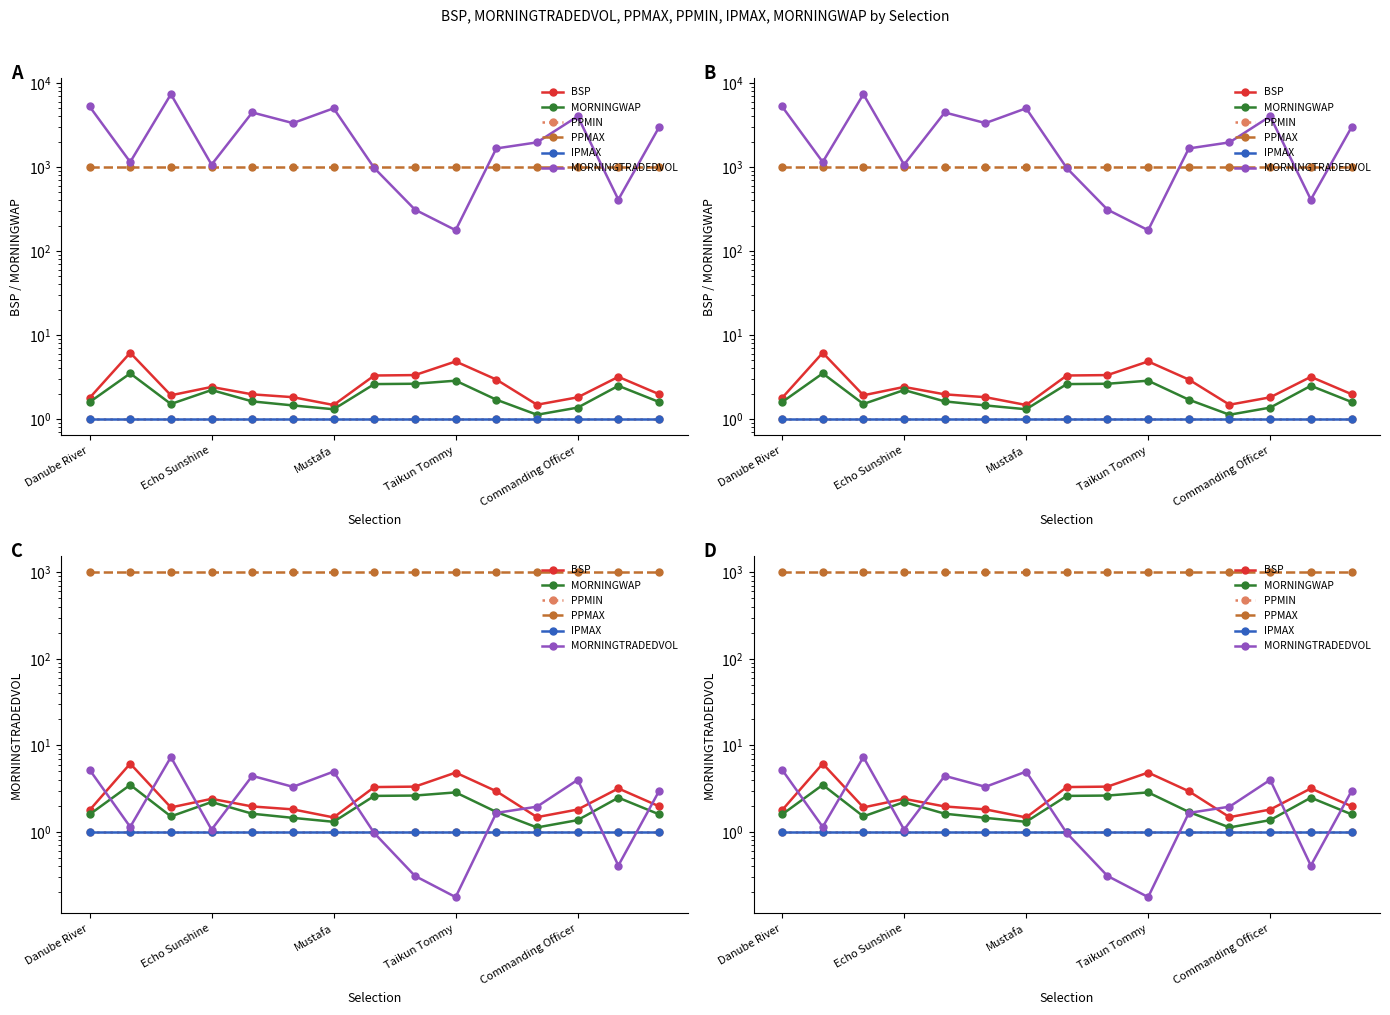

How many values in the MORNINGTRADEDVOL series exceed 1?

11